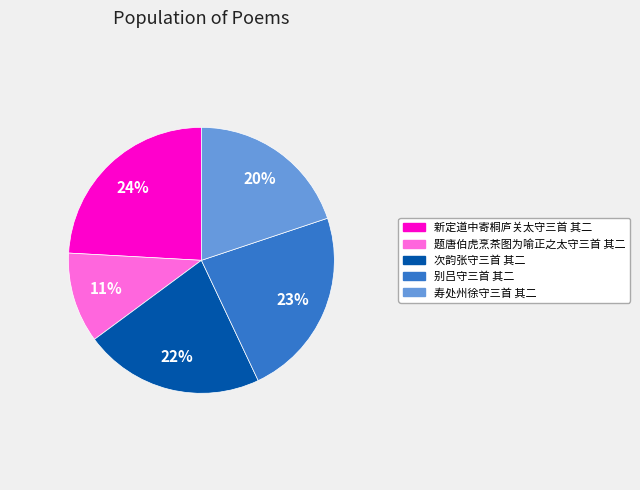

Do 新定道中寄桐庐关太守三首 其二 and 次韵张守三首 其二 together represent more than half of the pie?

No